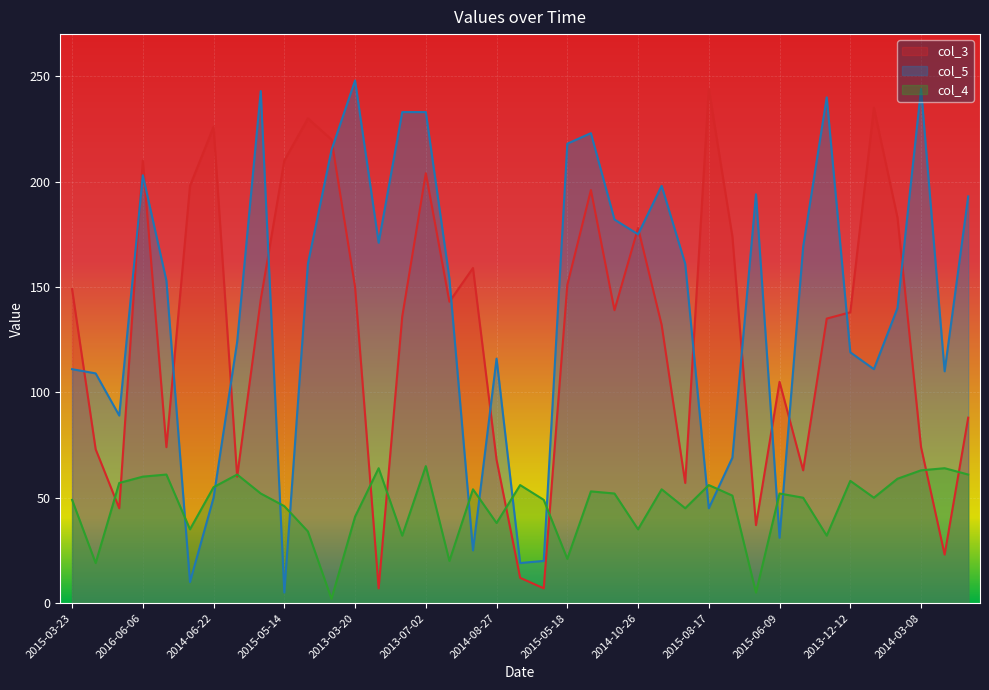

What is the approximate value of col_4 at 2014-03-12, to the nearest 5?

60